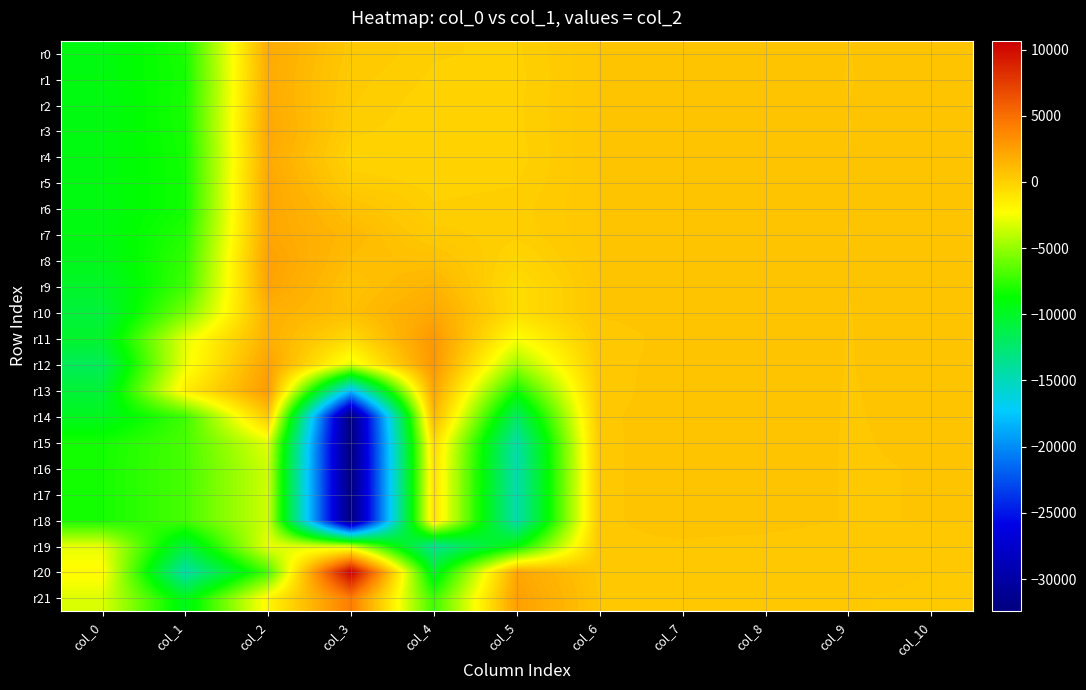

Rank the series at col_8 from lowest to highest value.

r21, r20, r19, r0, r2, r3, r4, r5, r7, r9, r1, r6, r8, r10, r13, r14, r11, r12, r15, r16, r17, r18